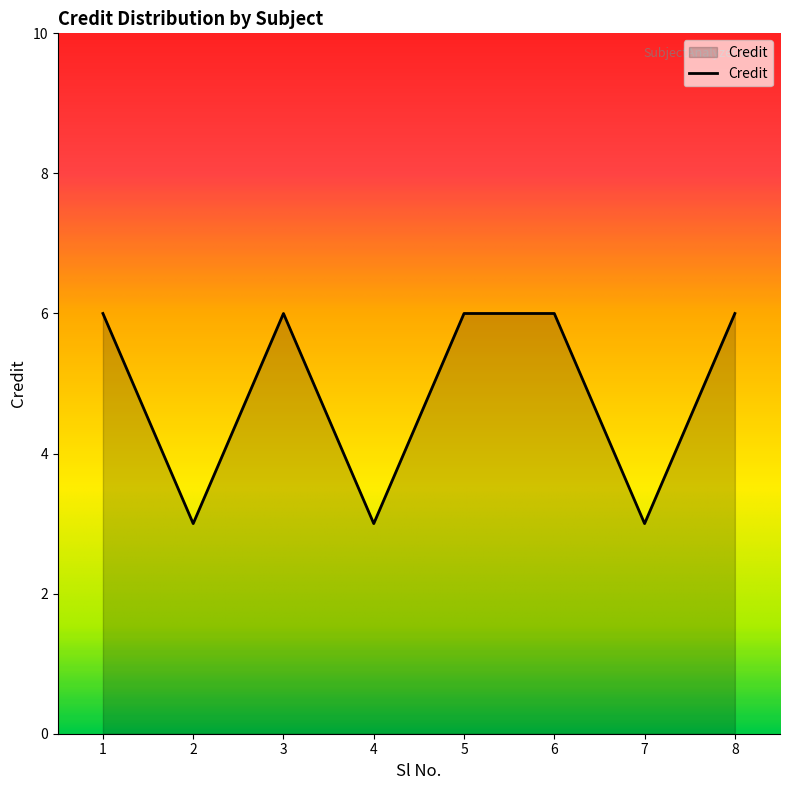

Reading right to left, list all the values displayed in this chart.

6	3	6	6	3	6	3	6